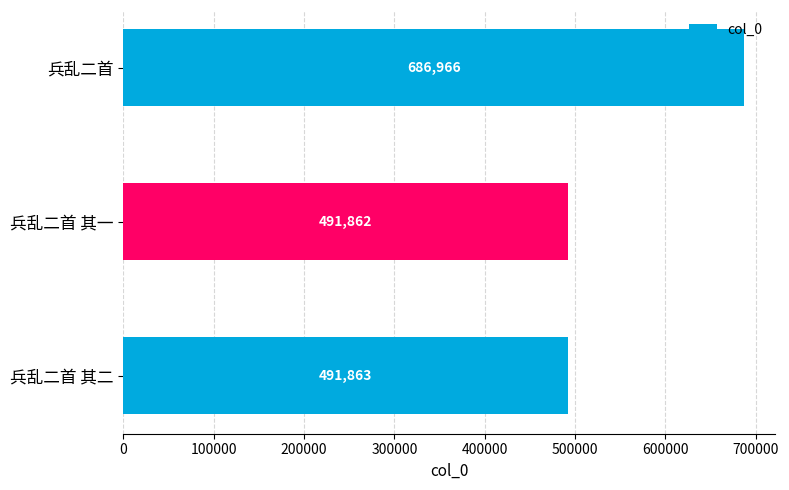

Is it true that the value at 兵乱二首 其一 is 491862?

True